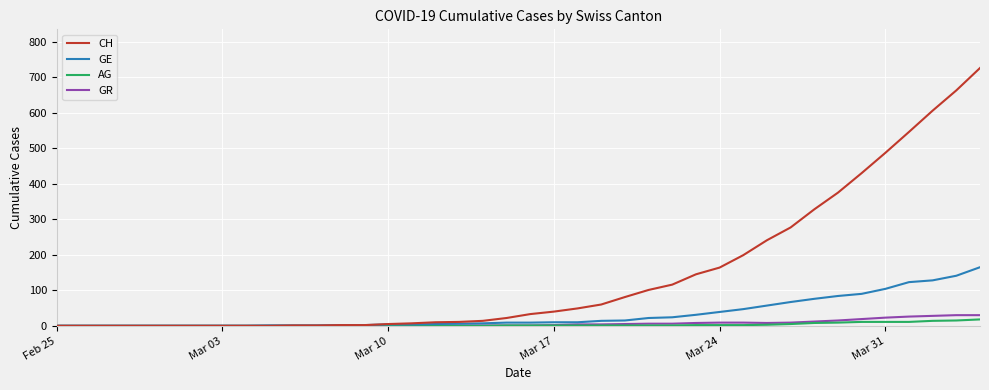

What is the difference between the maximum and minimum values in the GR series?

30